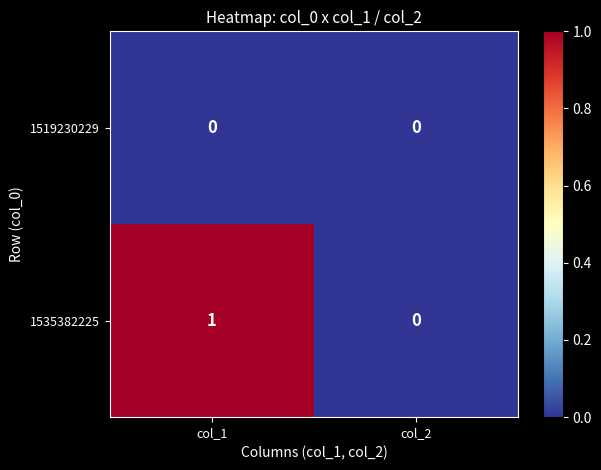

Reading left to right, extract all data points from this chart.

1519230229: 0	0
1535382225: 1	0